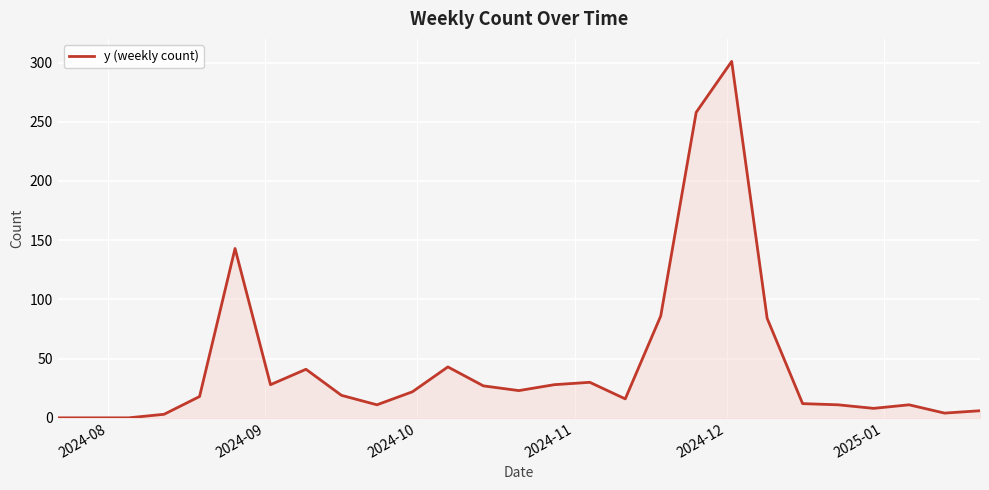

What is the difference between the maximum and minimum values?

301